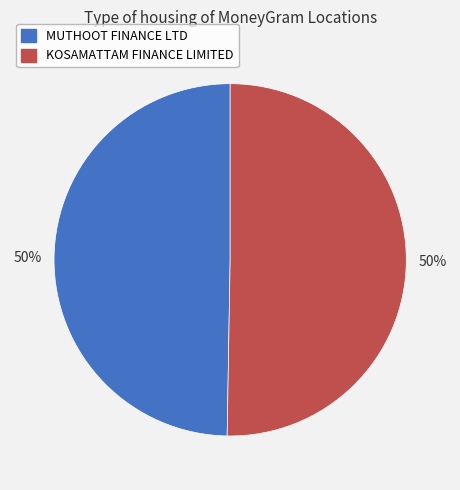

To the nearest percent, what is the average slice percentage?

50%